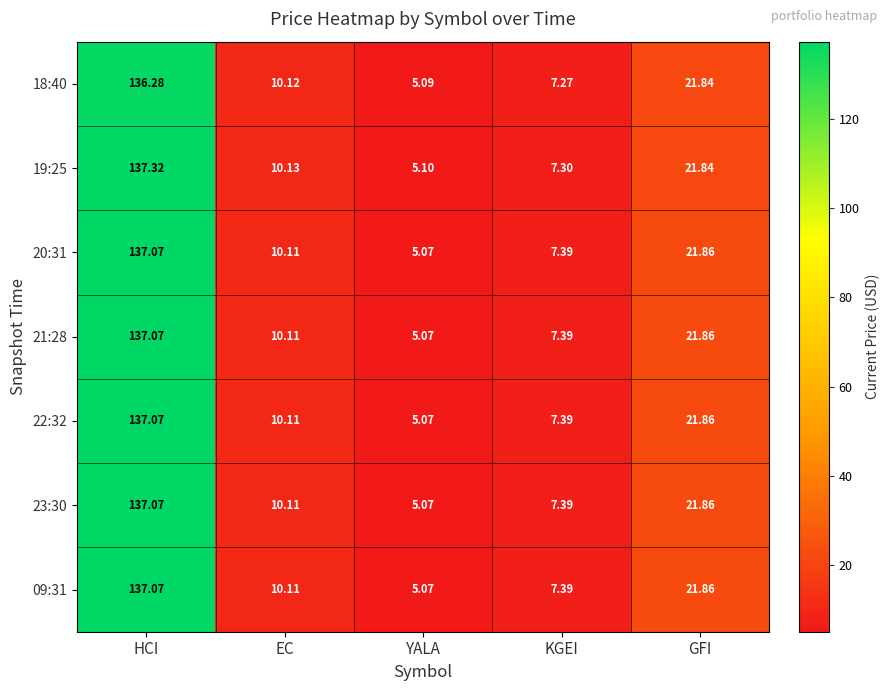

At which category is the sum across all series the highest?

HCI